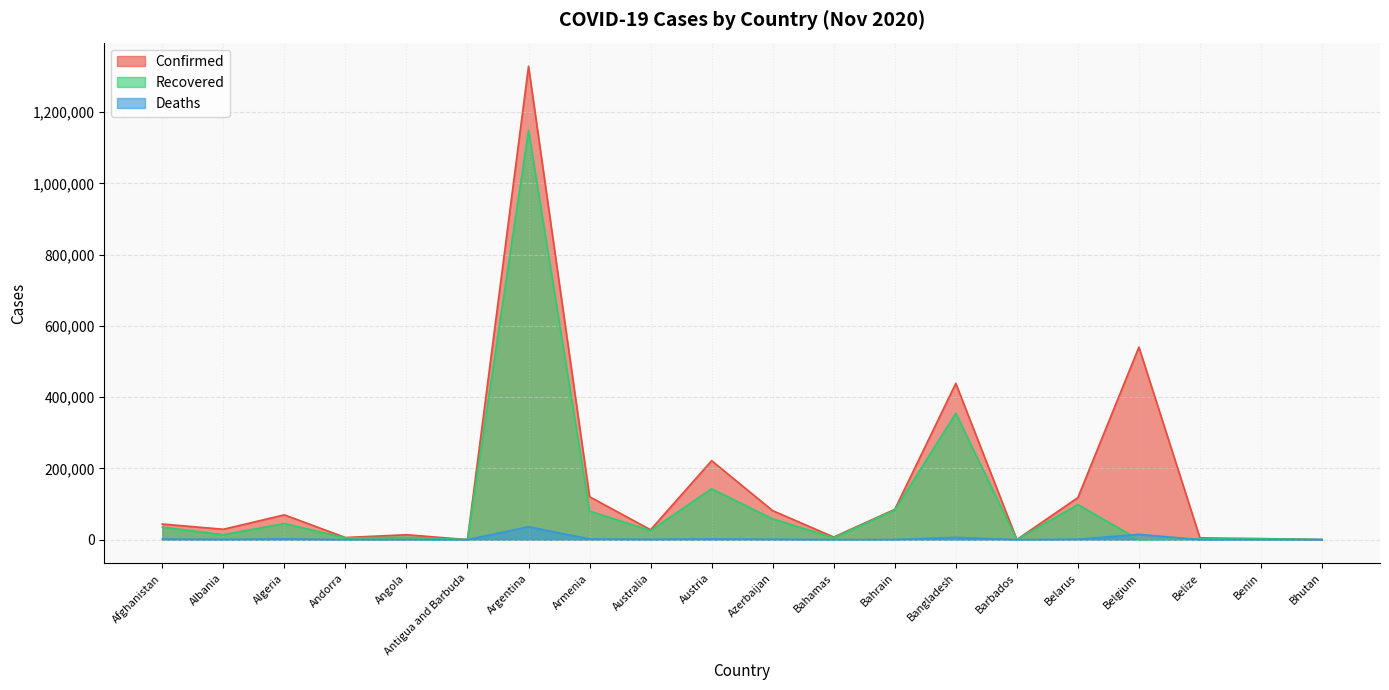

The Recovered series shows 734249 at Argentina. True or false?

False